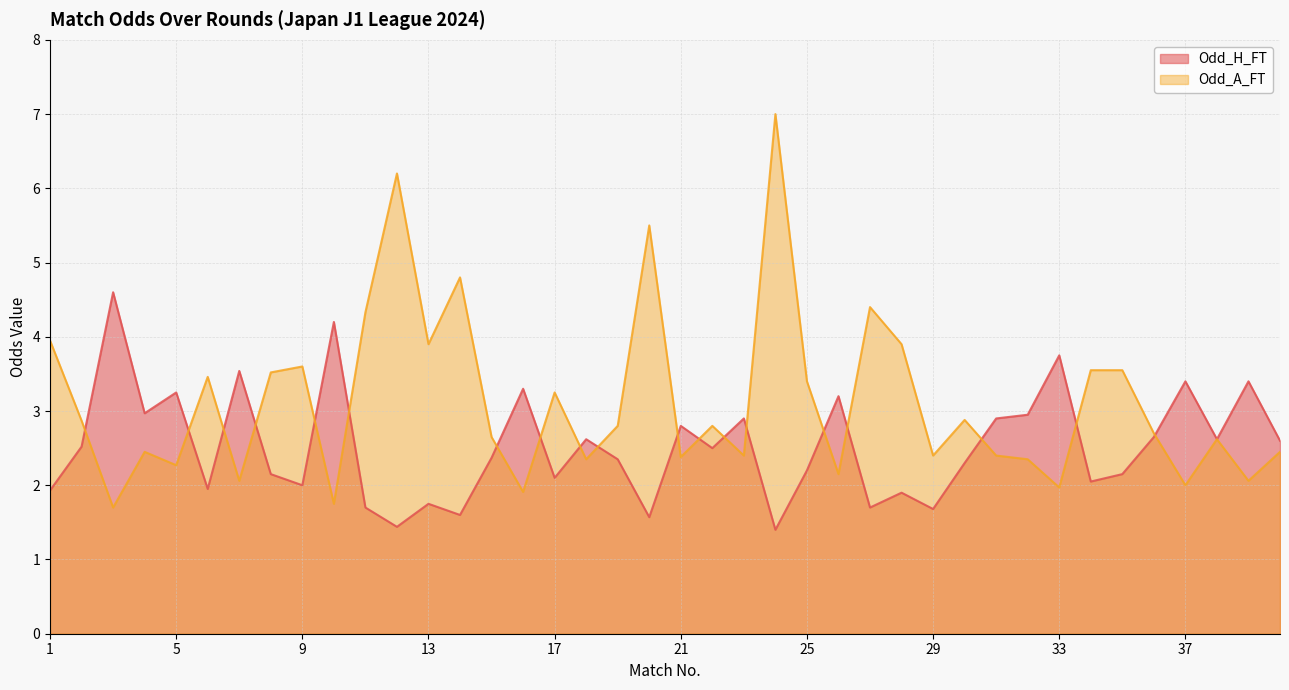

Rank the series by their average value, from highest to lowest.

Odd_A_FT, Odd_H_FT